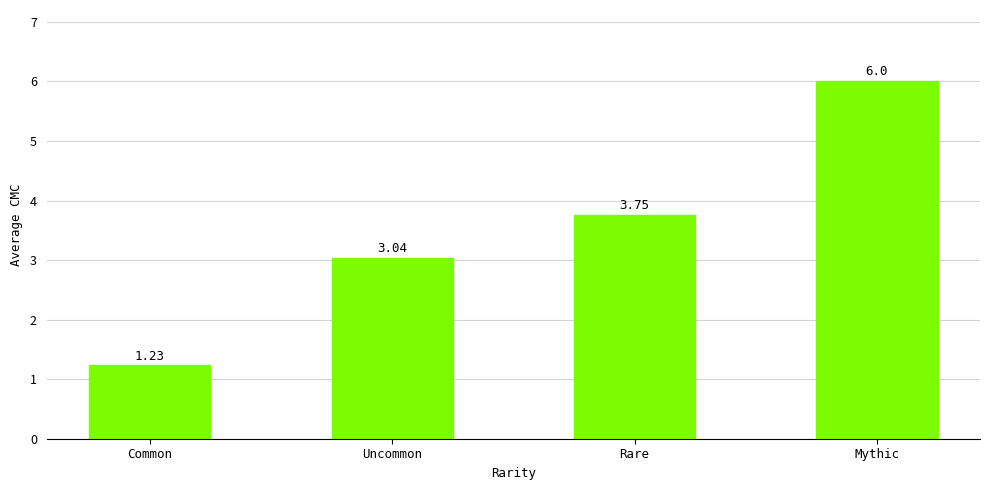

Which label corresponds to the largest value in the chart?

Mythic